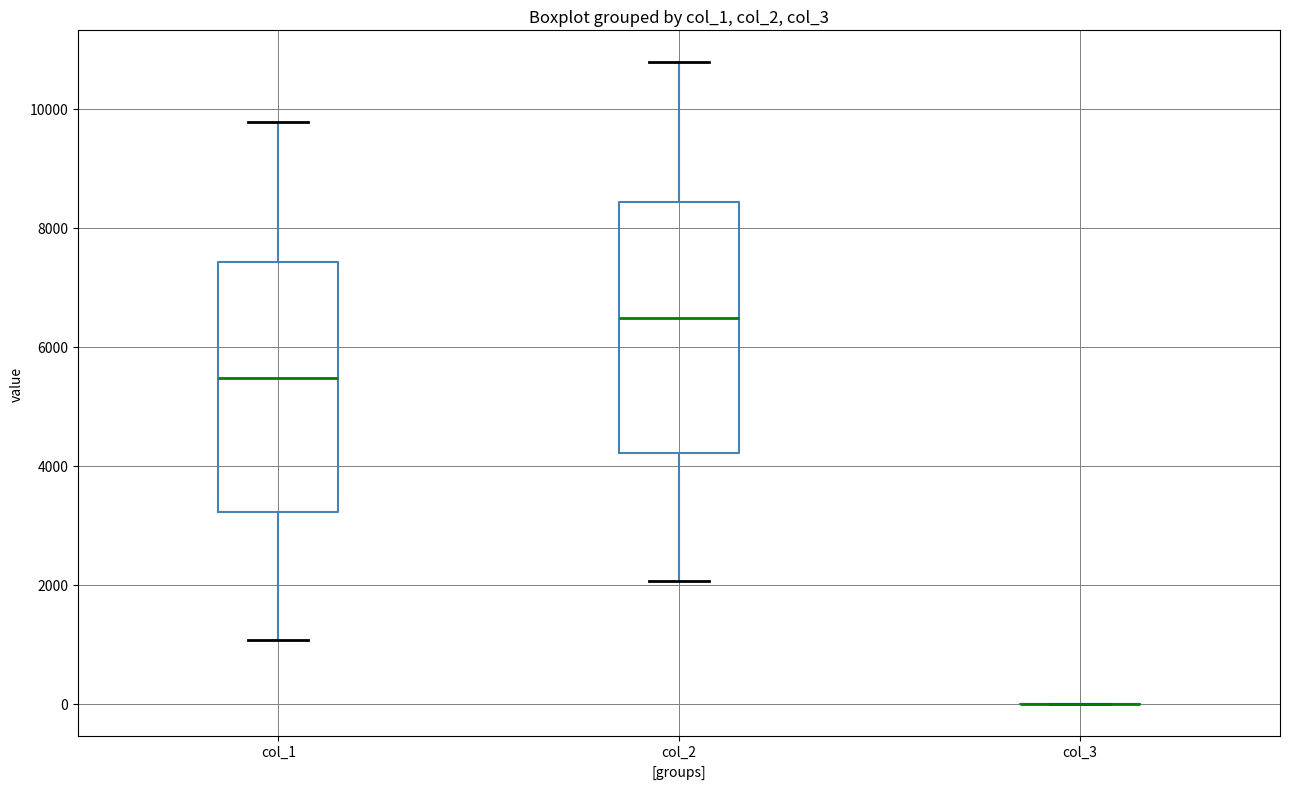

Where is the lower edge of the box for col_2 on the y-axis? The values are not printed on the chart, so give them approximately, as read against the axis.

4200